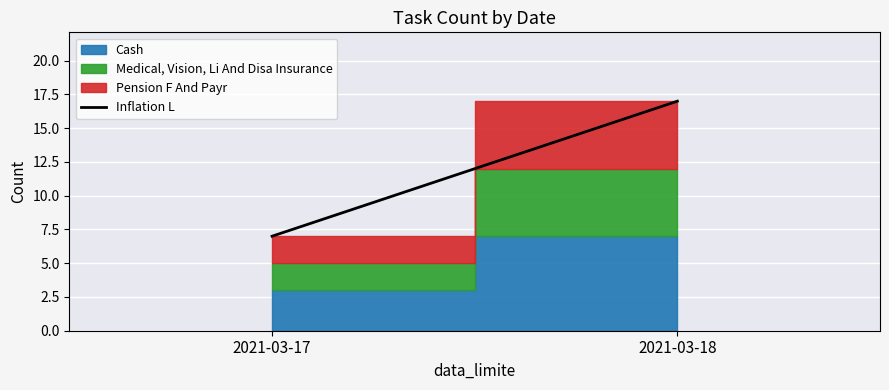

Reading left to right, list all the values displayed in this chart.

2021-03-17=7	2021-03-18=17